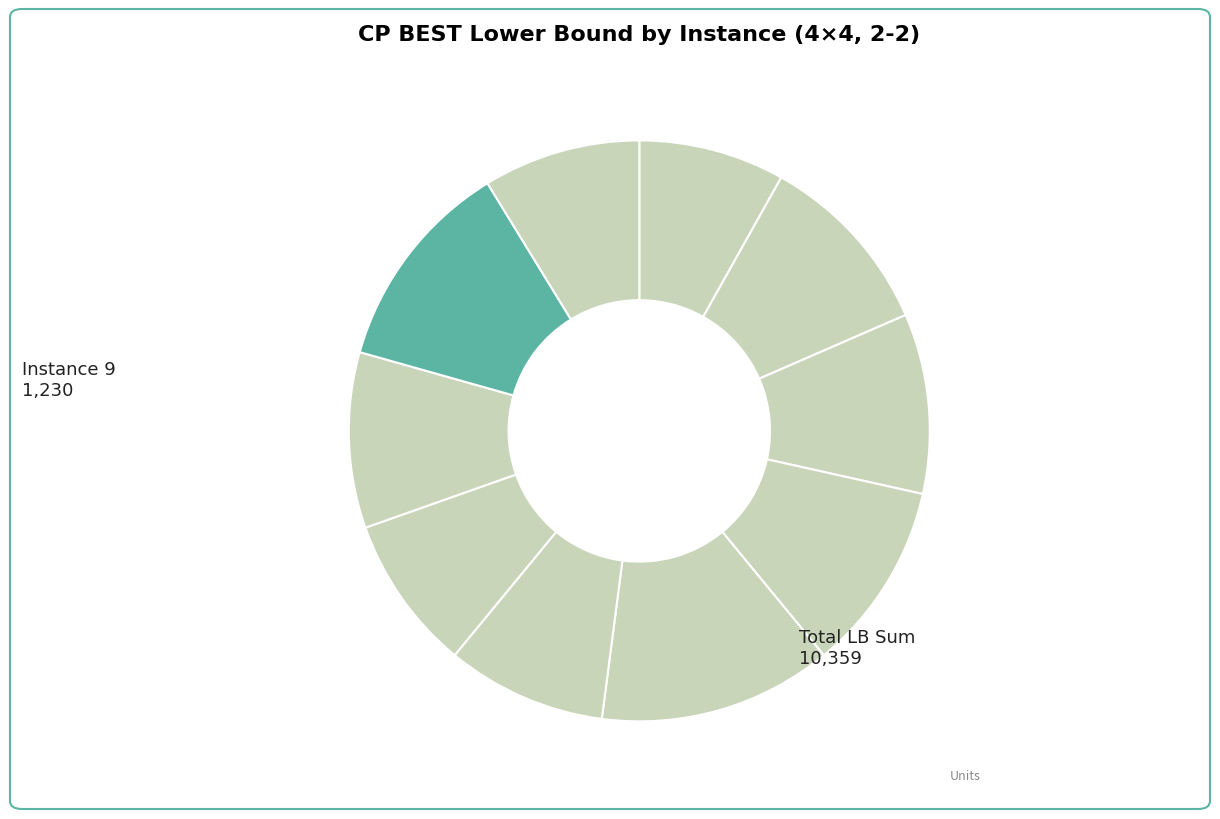

How many slices are in this pie chart?

10